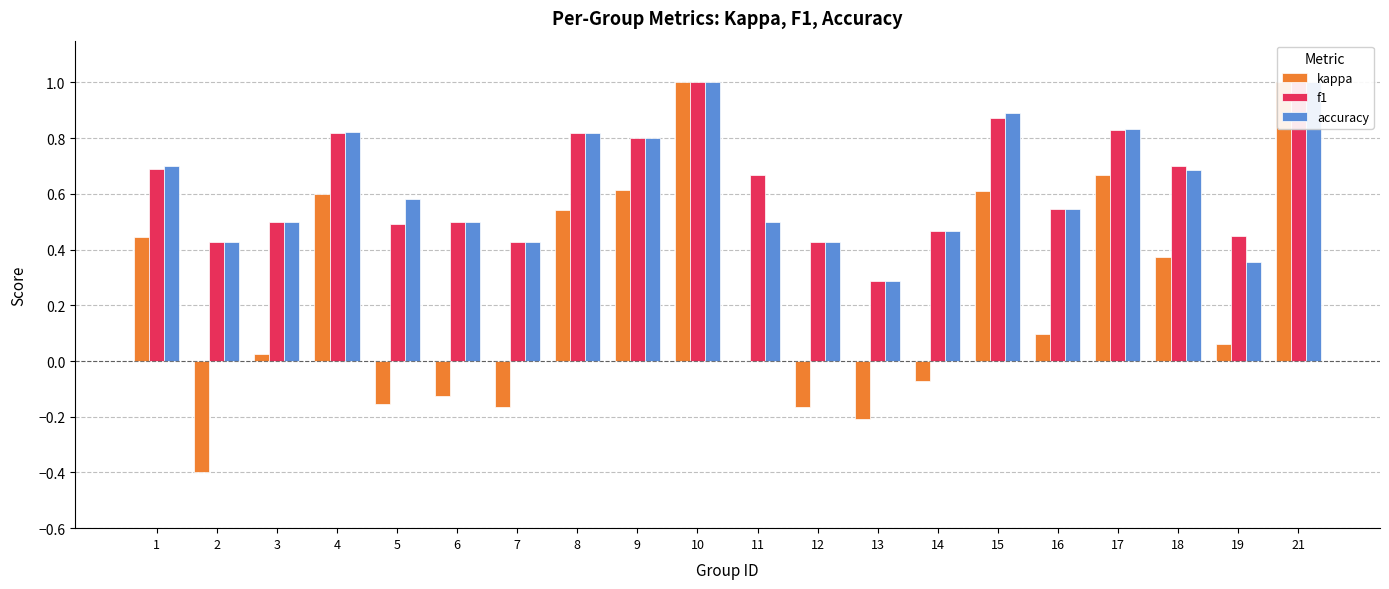

Count the accuracy values in the range 0 to 1.

20